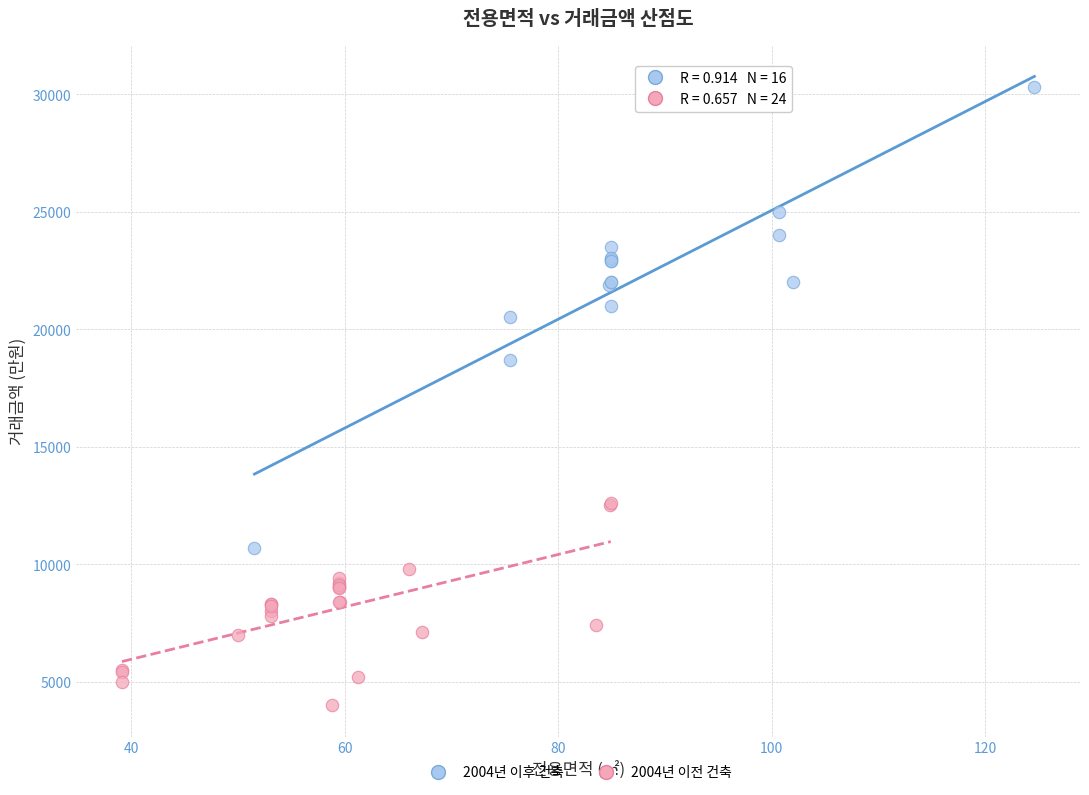

Which series has the widest spread of Y values?

2004년 이후 건축